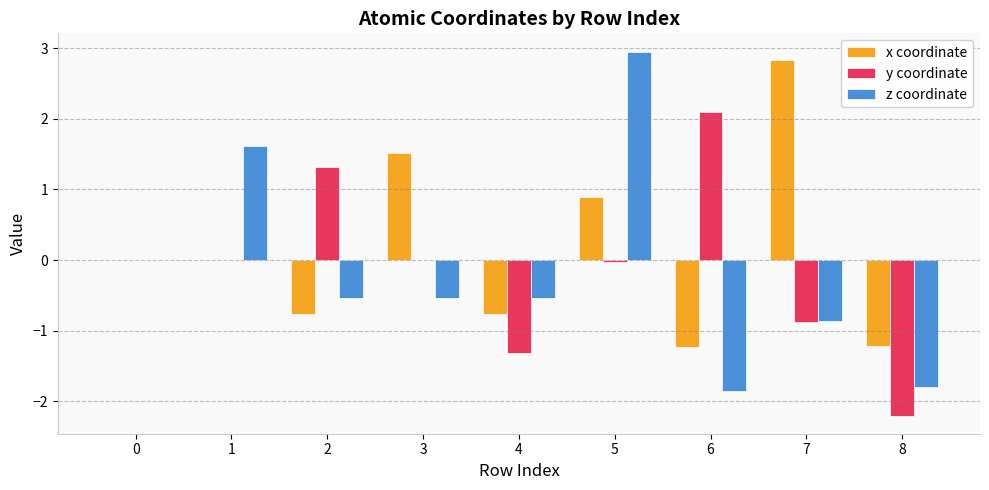

What is the maximum value for z coordinate?

3.0